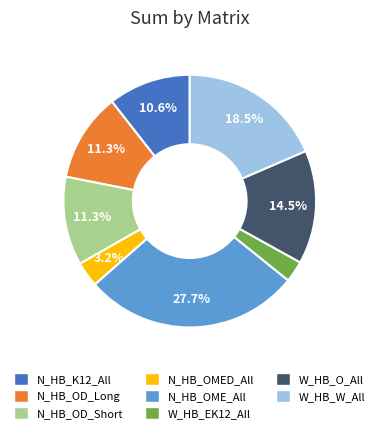

Between N_HB_K12_All and N_HB_OME_All, which is larger?

N_HB_OME_All